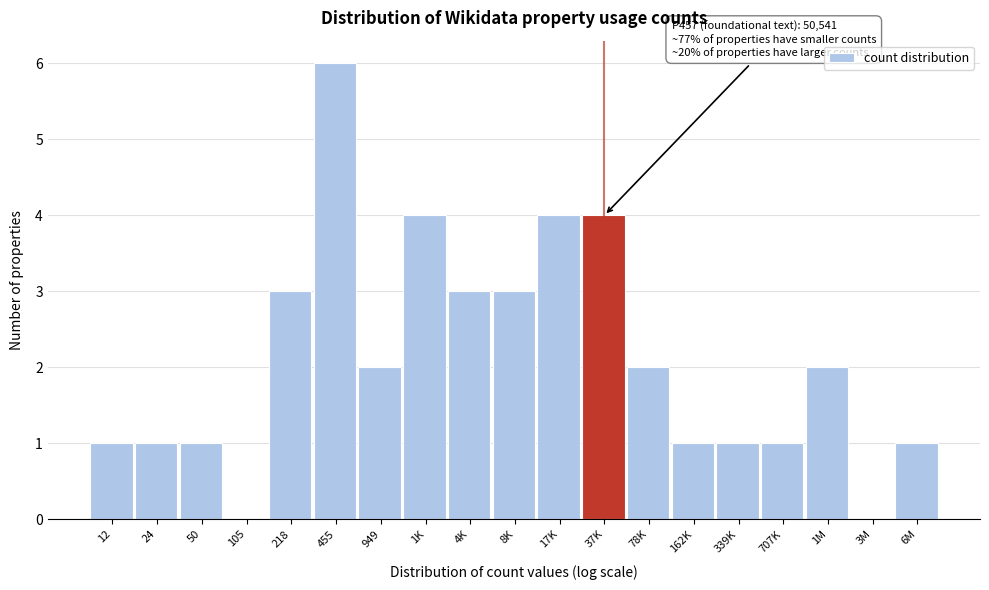

Reading left to right, list all the values displayed in this chart.

12=1	24=1	50=1	105=0	218=3	455=6	949=2	1K=4	4K=3	8K=3	17K=4	37K=4	78K=2	162K=1	339K=1	707K=1	1M=2	3M=0	6M=1